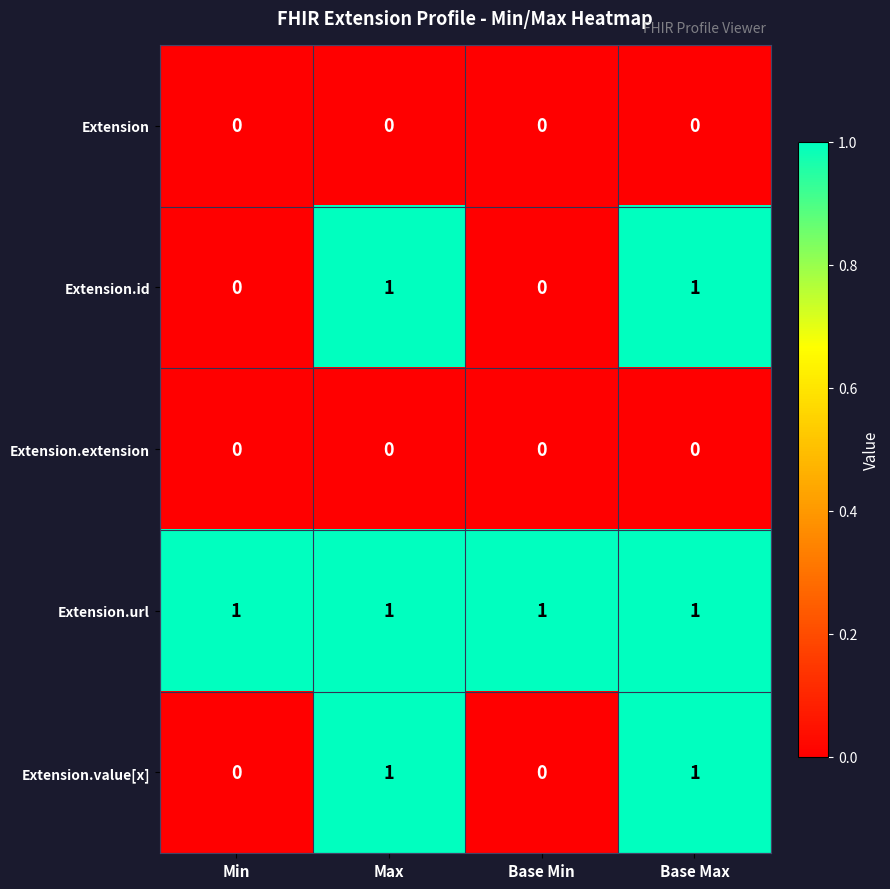

Count the number of categories in the chart.

4